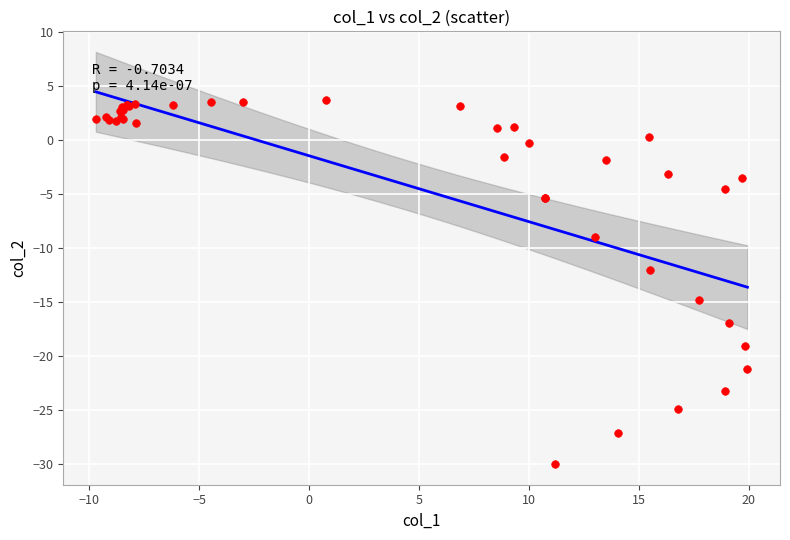

What Y value in the scatter plot is closest to -13?

-12.0